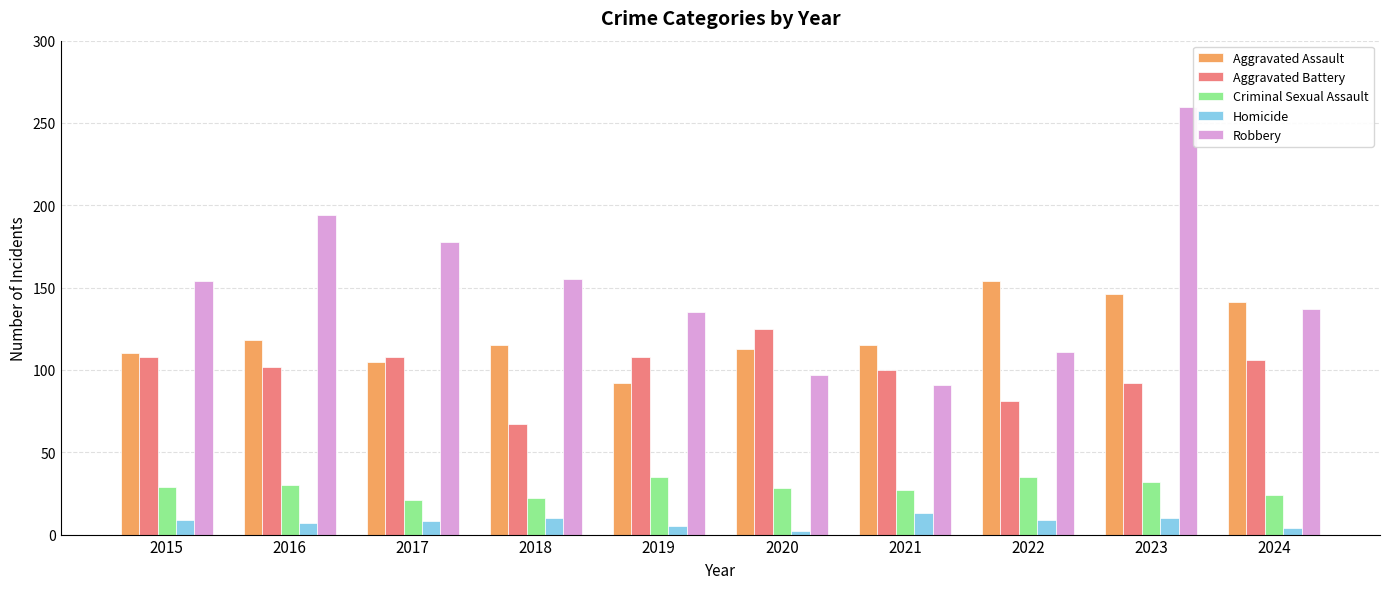

Where does the Aggravated Assault series first go above 115?

2016